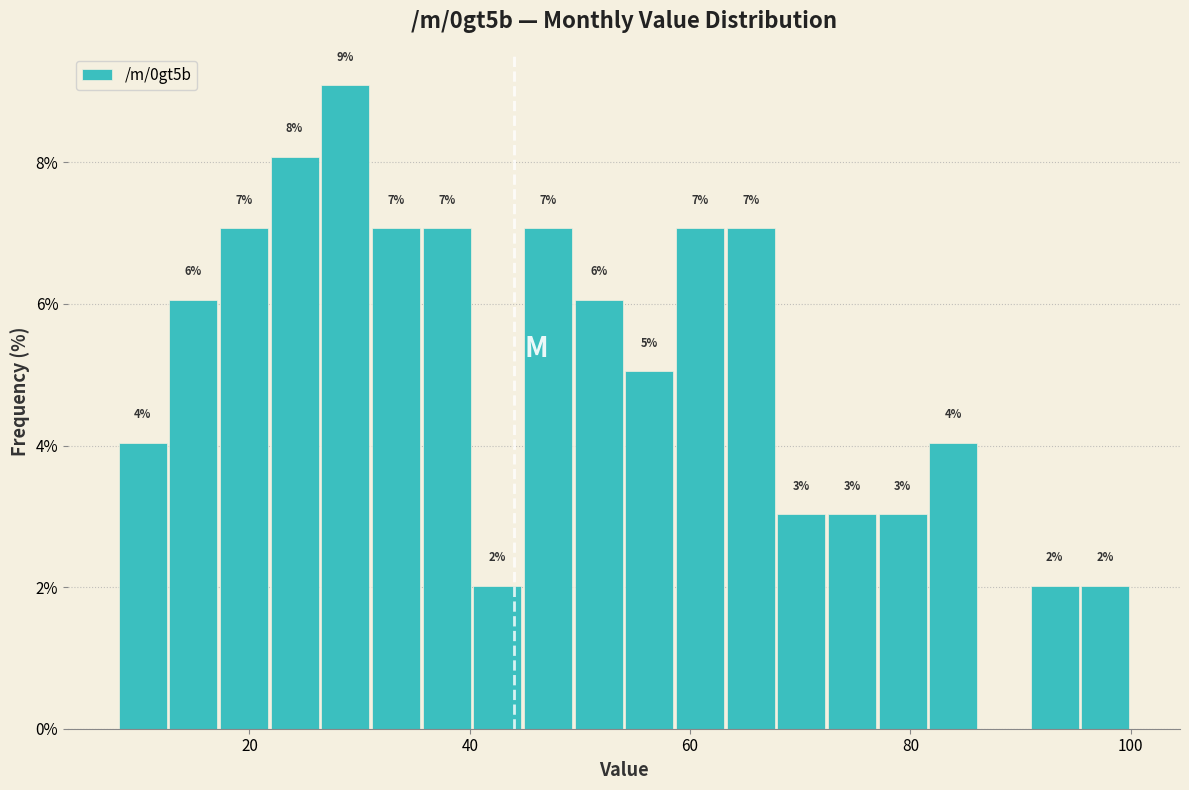

Read against the x-axis, roughly where is the centre of the tallest bar?

28